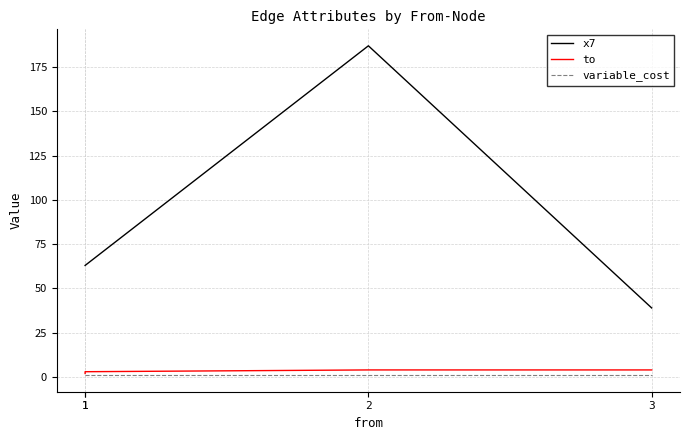

What is the value of the x7 point at the 1st from the left?

63